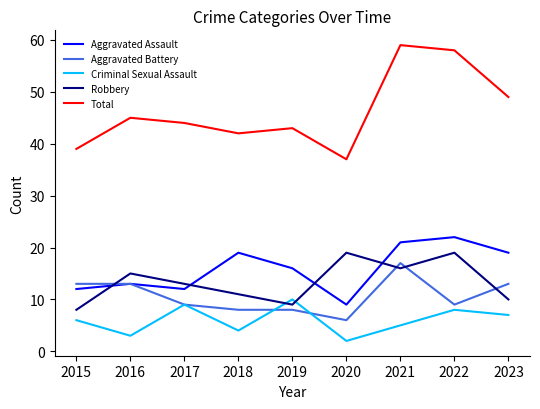

True or false: Aggravated Assault and Total intersect in this chart.

False